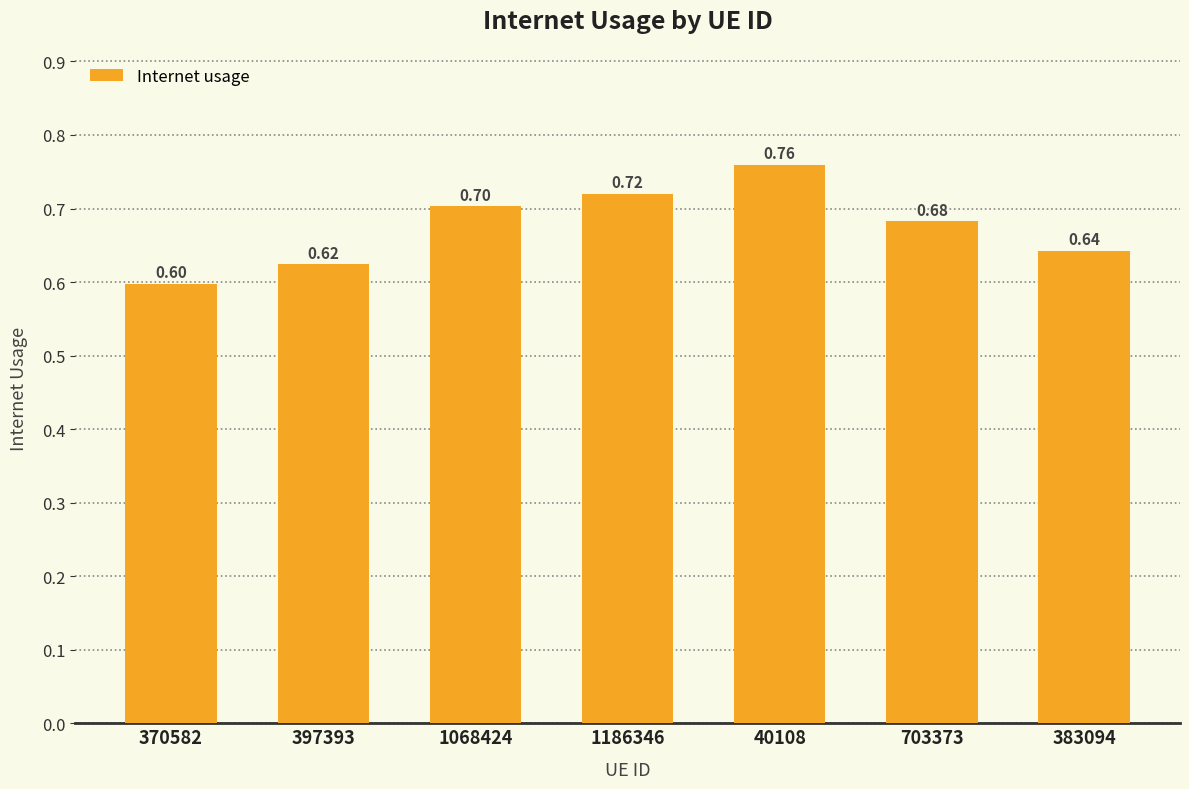

Are the bars horizontal?

No